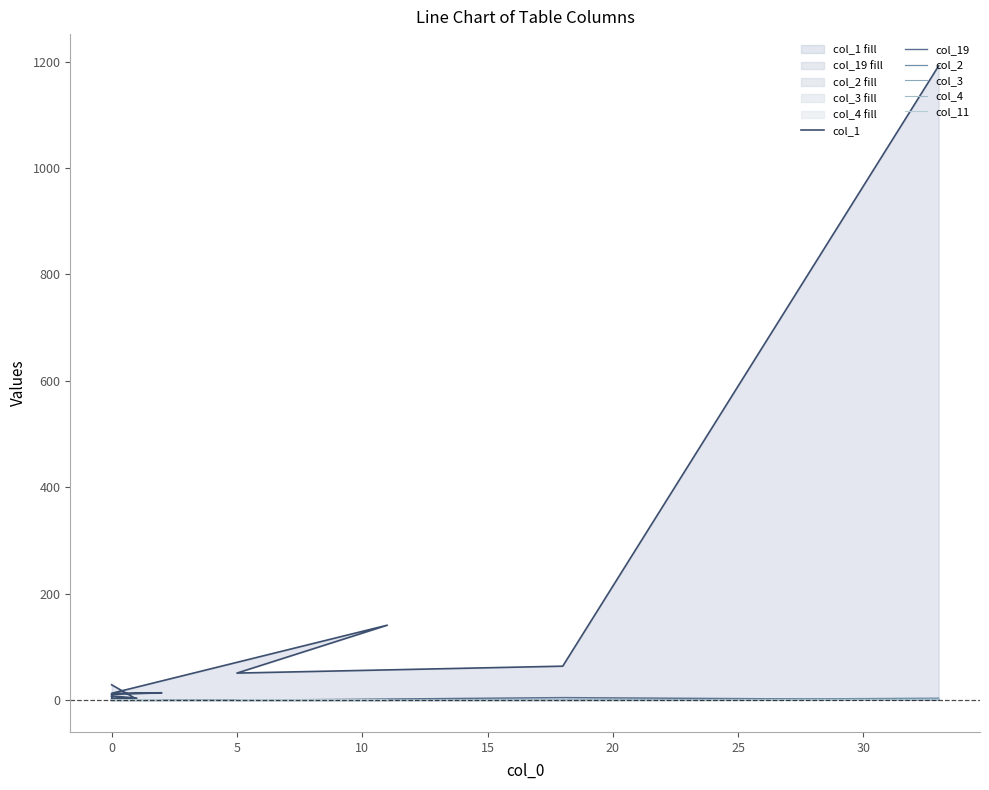

How many lines are shown in the chart?

6